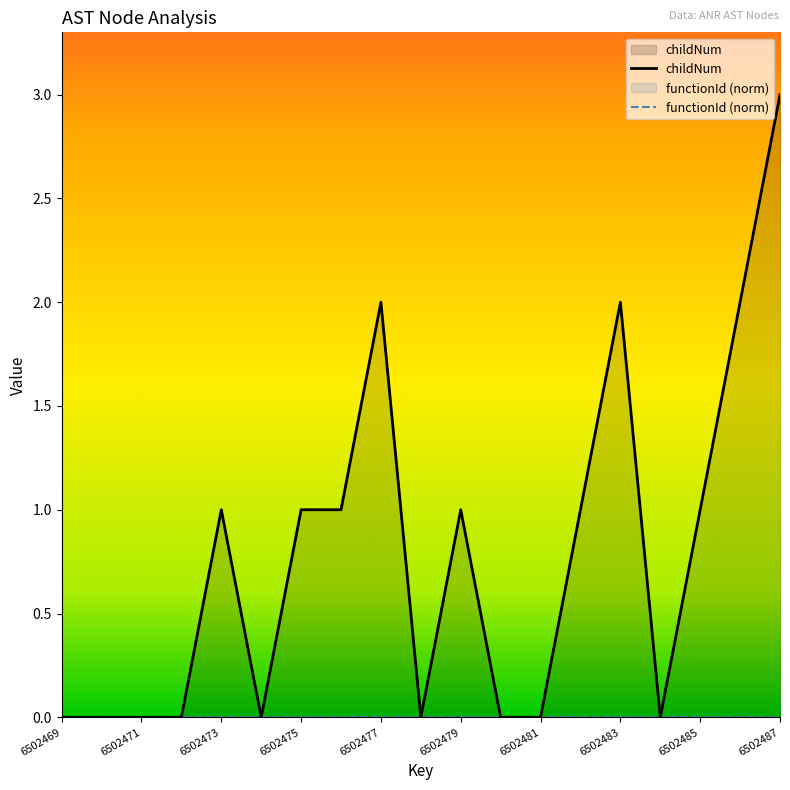

True or false: the data shows 1 at 6502476.

True